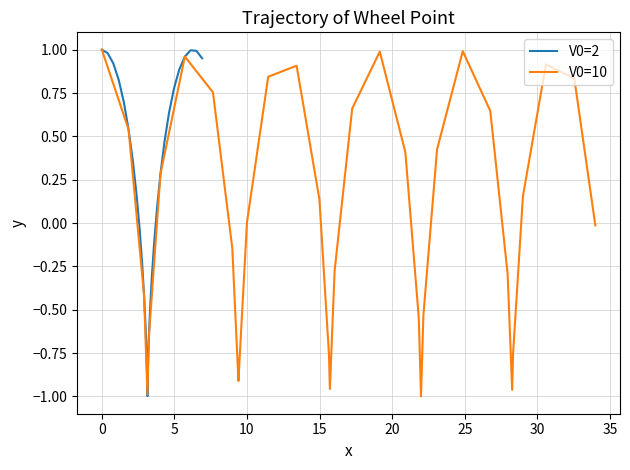

What is the lowest value of the V0=2 series?

-1.0